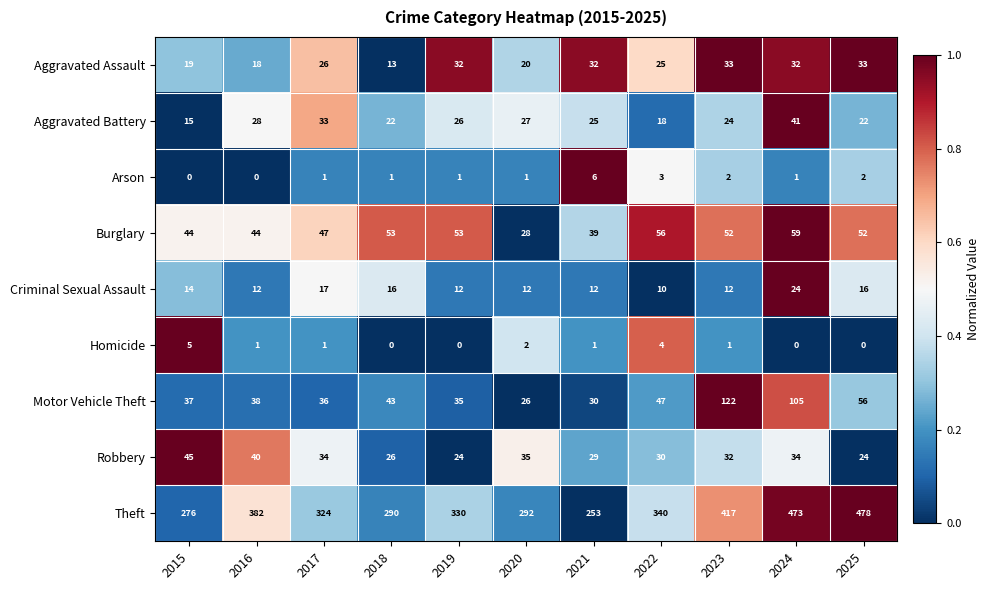

Is it true that Arson equals 1 at 2025?

False